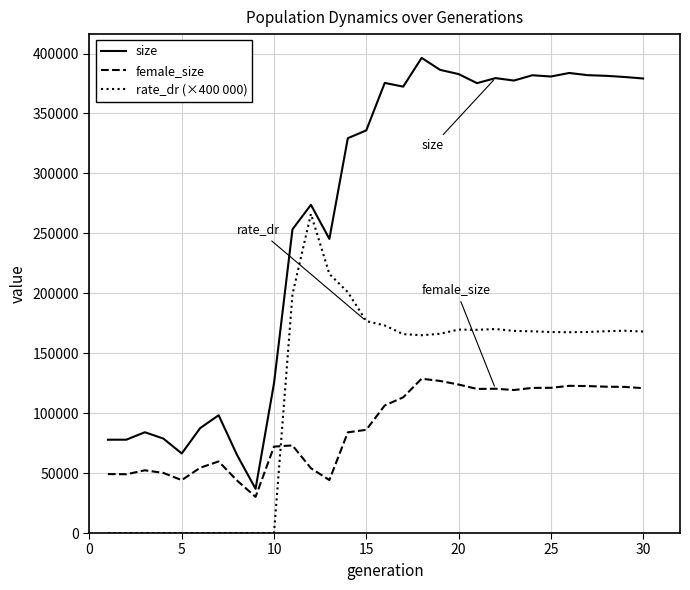

What is the greatest value displayed?

396401.0